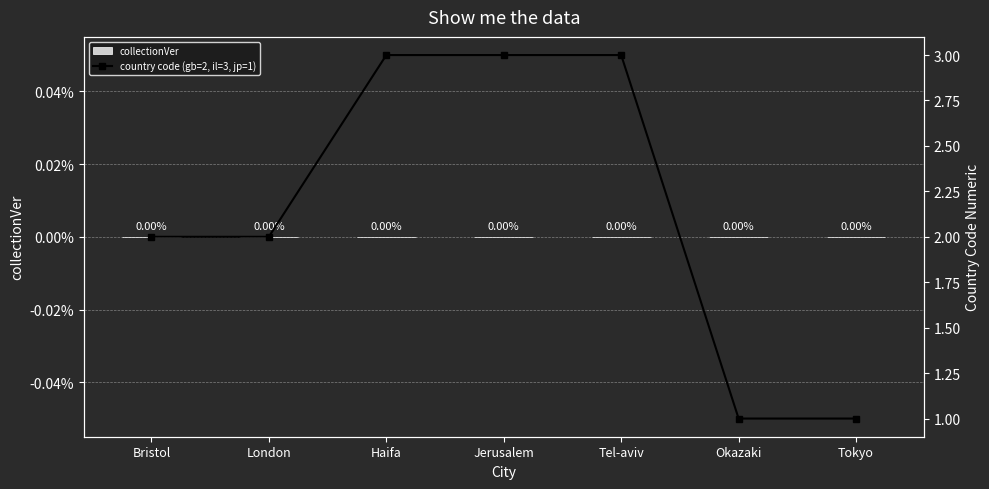

Which series has the largest total across all categories?

country code (gb=2, il=3, jp=1)